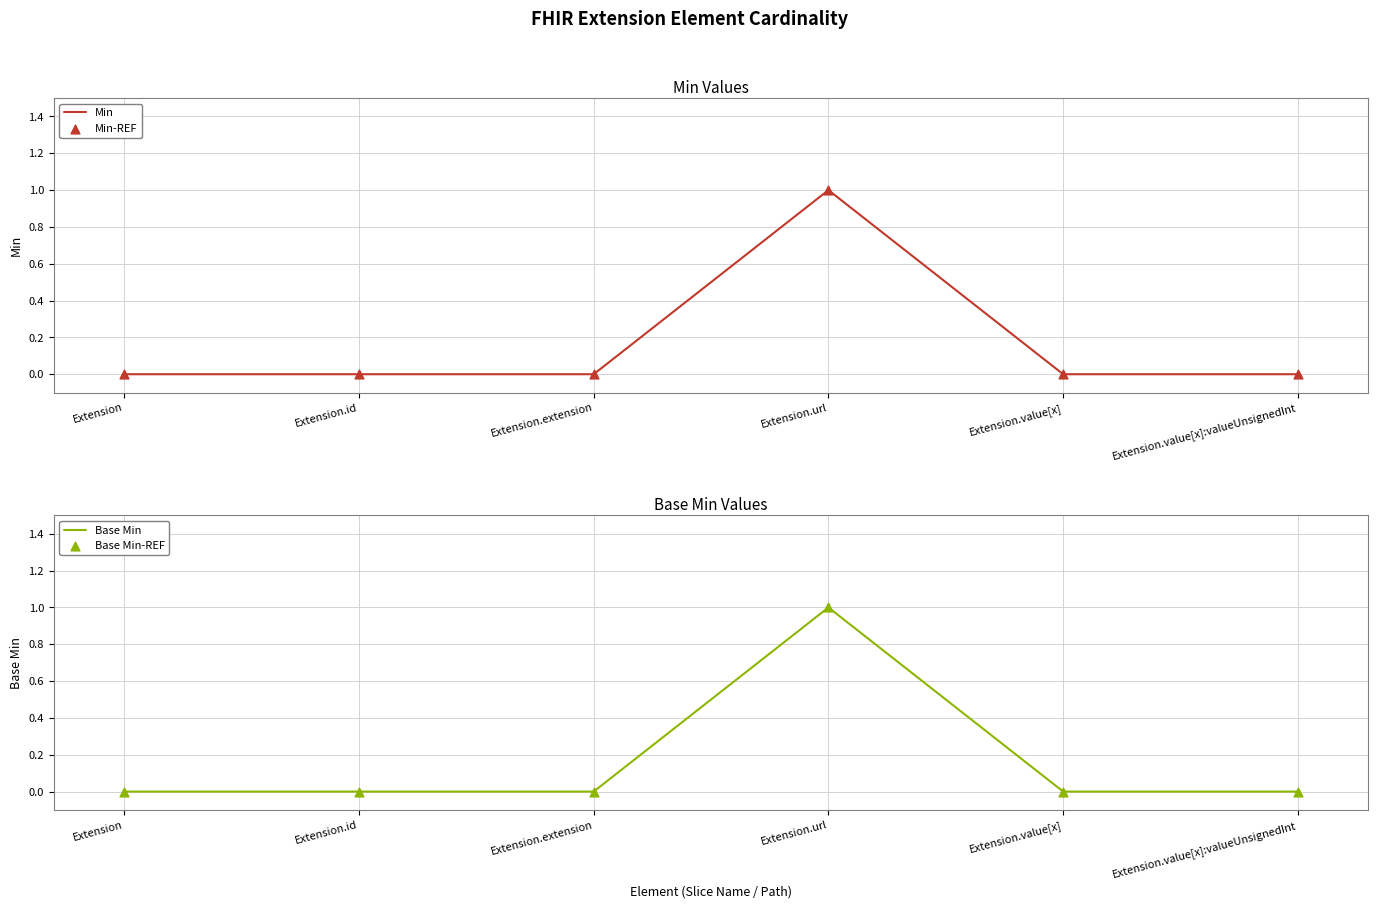

Which series has the largest total across all categories?

Min